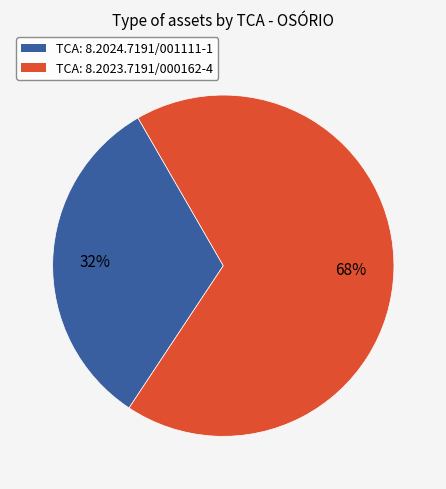

Between TCA: 8.2024.7191/001111-1 and TCA: 8.2023.7191/000162-4, which is larger?

TCA: 8.2023.7191/000162-4